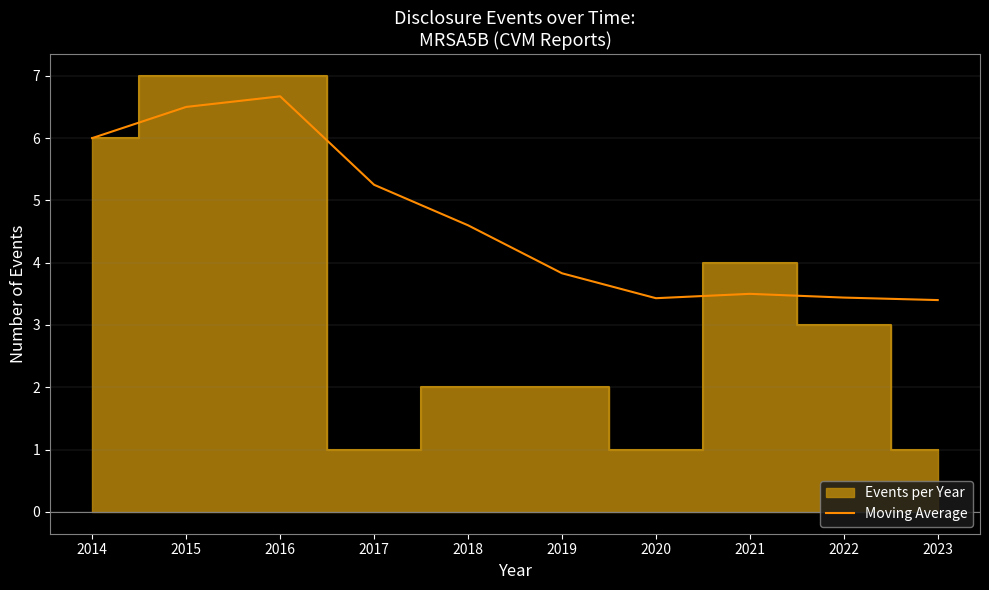

List the labels in order of value, smallest first.

2023, 2020, 2022, 2021, 2019, 2018, 2017, 2014, 2015, 2016